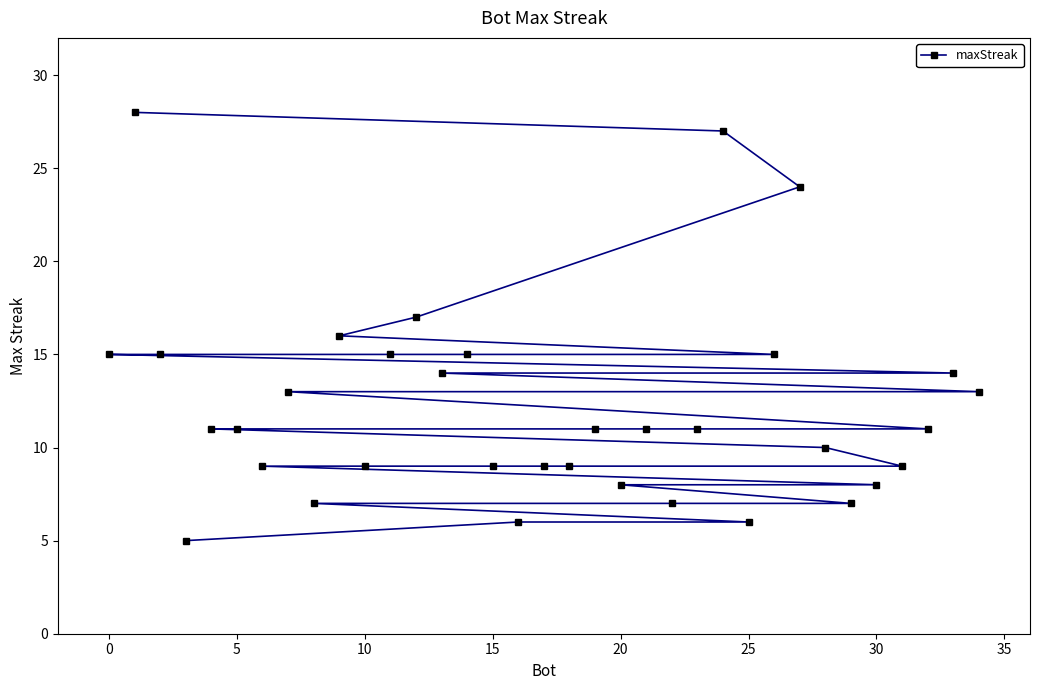

Is it true that the value at 0 is 15?

True